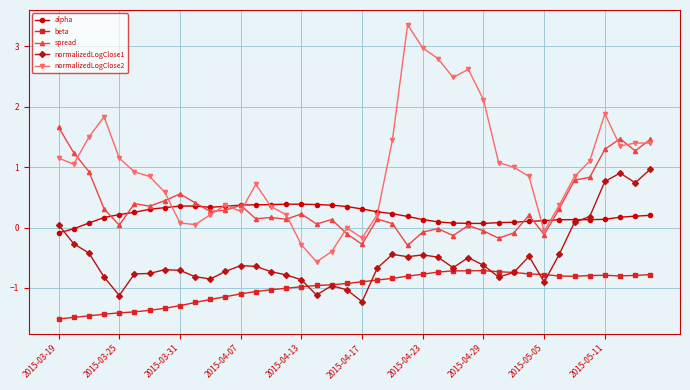

What is the lowest value of the spread series?

-0.3